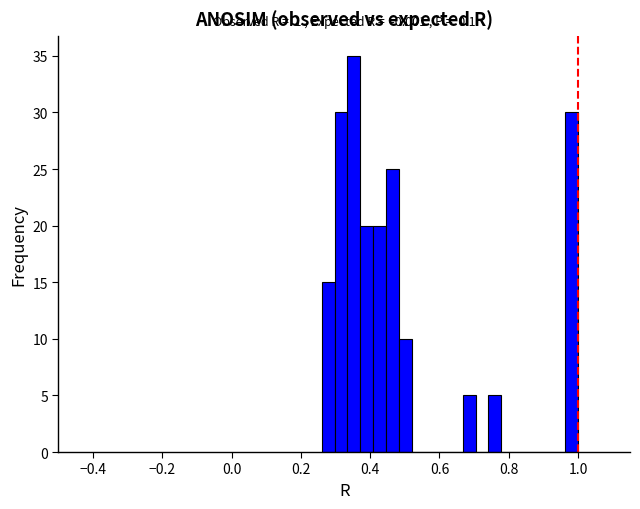

Around what value on the x-axis is the tallest bar? Give the approximate position of its centre, as read against the axis.

0.36